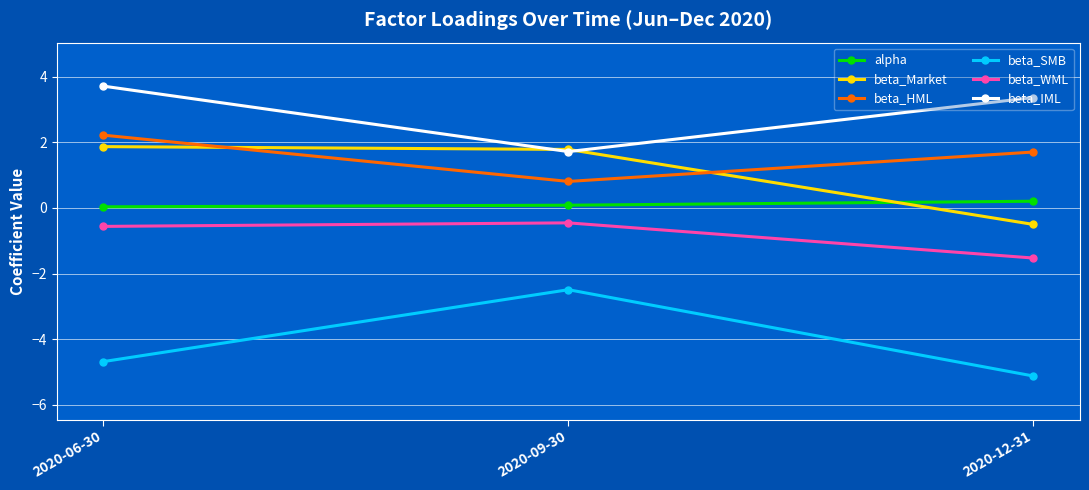

How many positive values does the beta_Market series have?

2